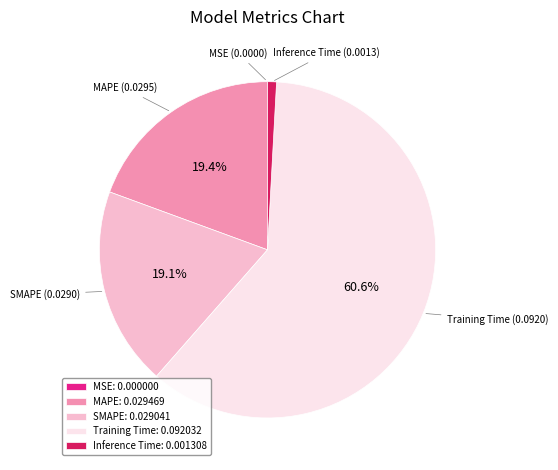

True or false: Training Time accounts for 61% of the total.

True